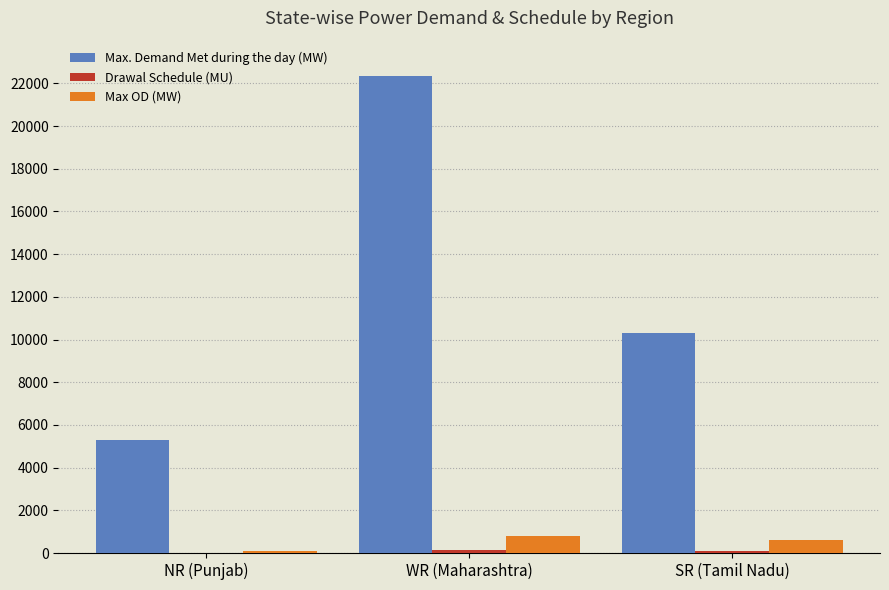

What is the sum of all Max OD (MW) values?

1497.0